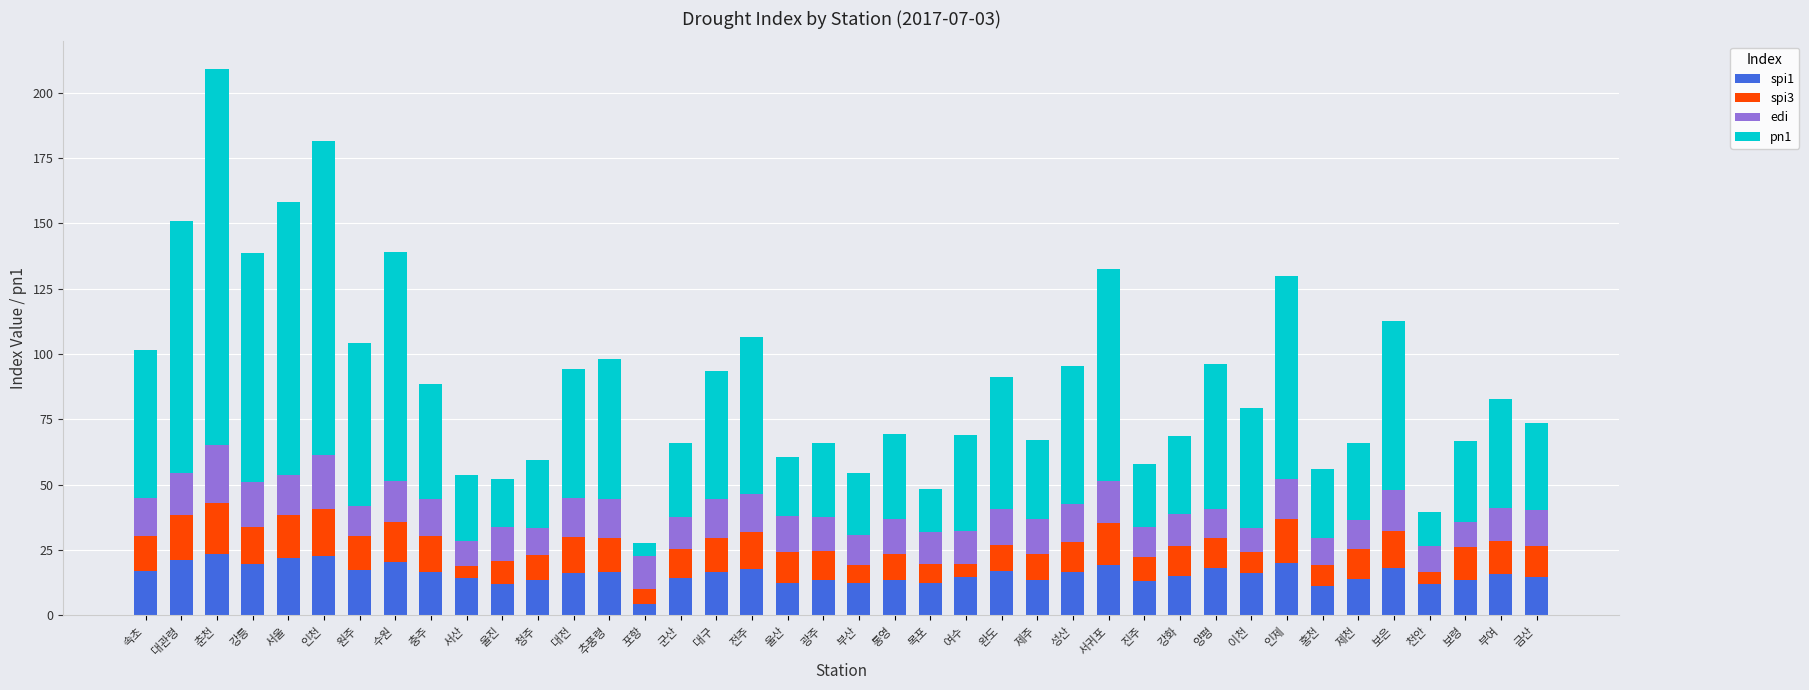

What is the lowest value of the spi1 series?

4.6